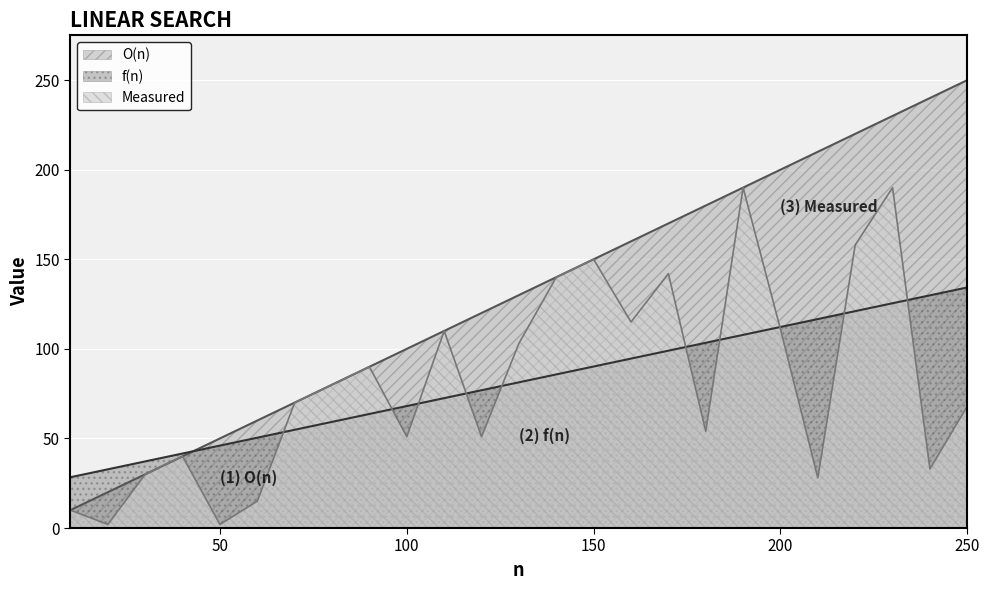

What is the sum of all Measured values?

2033.0